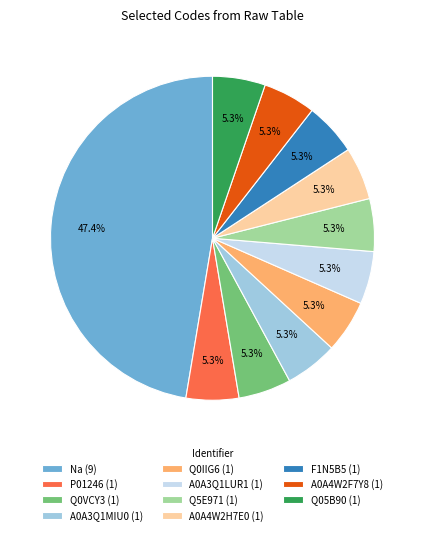

Is there a majority slice in this chart?

No